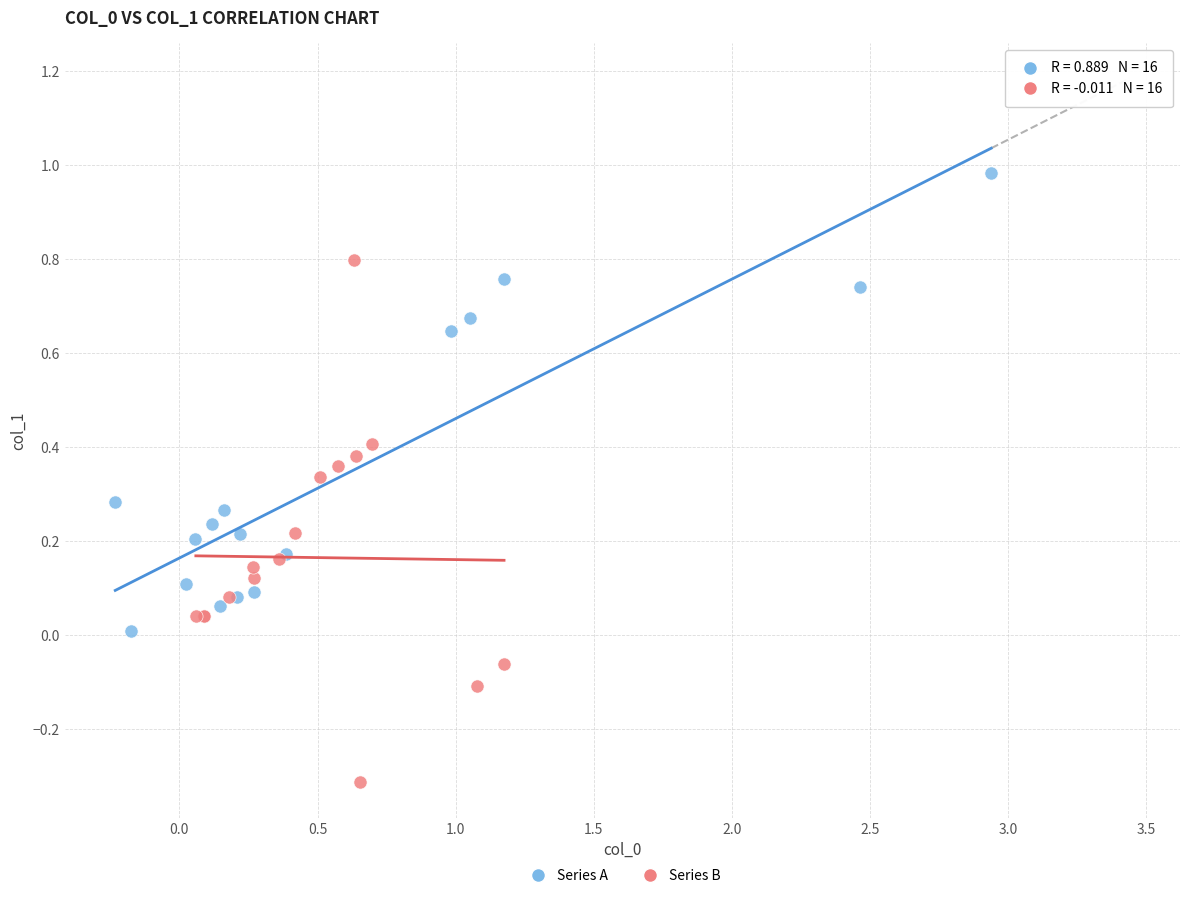

Which series contains the lowest Y value?

Series B